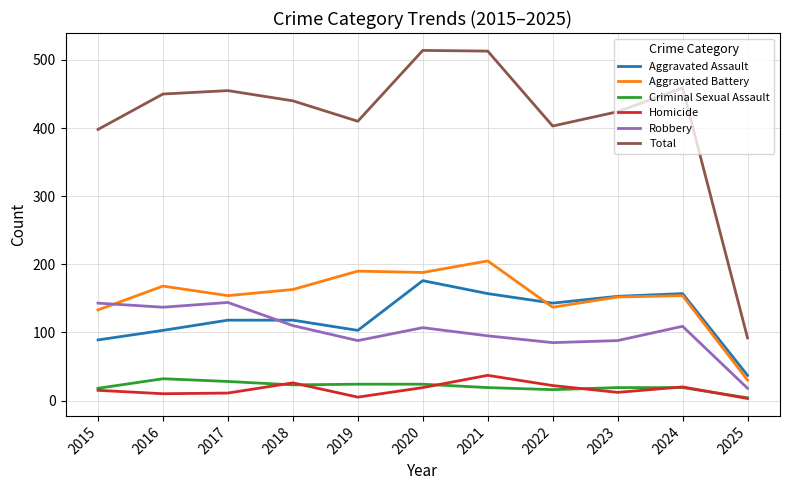

True or false: Robbery has a value of 144 at 2017.

True